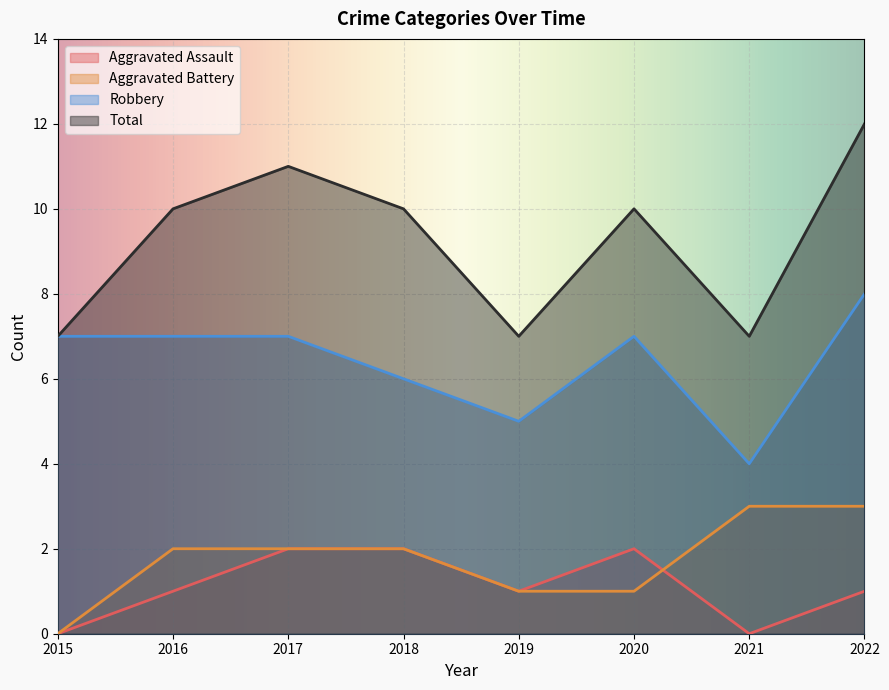

What is the value of the Total point at the 4th from the left?

10